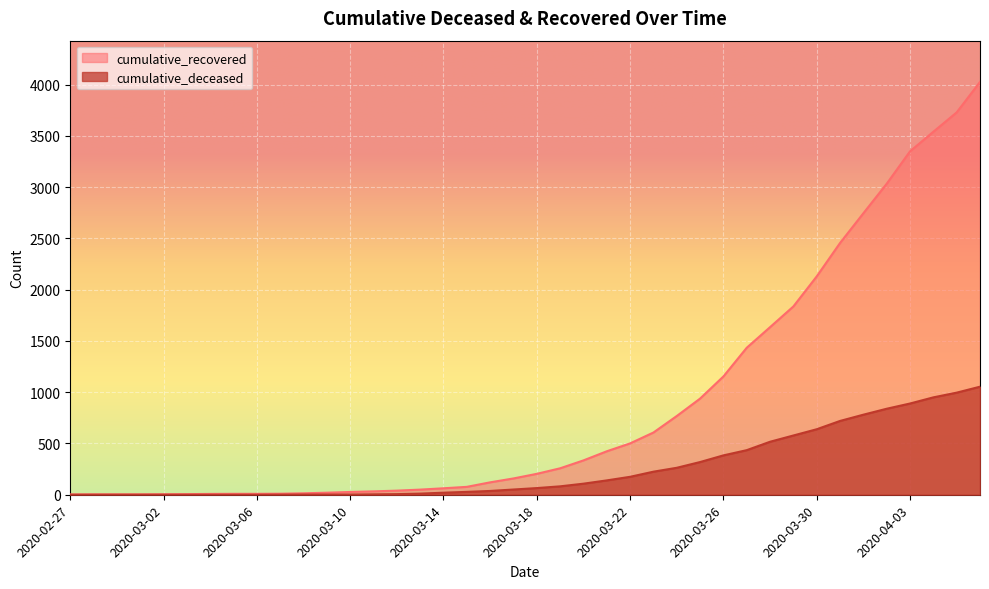

What position from the left is 2020-03-23?

26